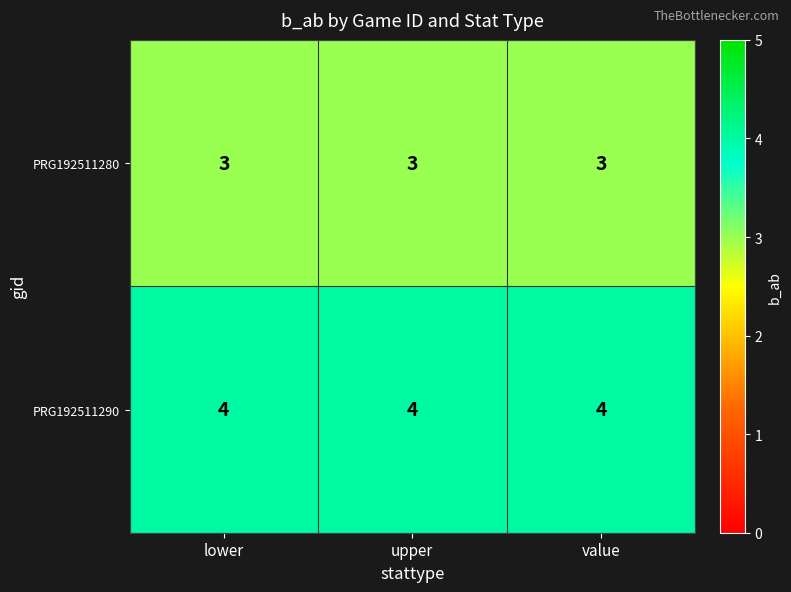

Rank the series at value from highest to lowest value.

PRG192511290, PRG192511280